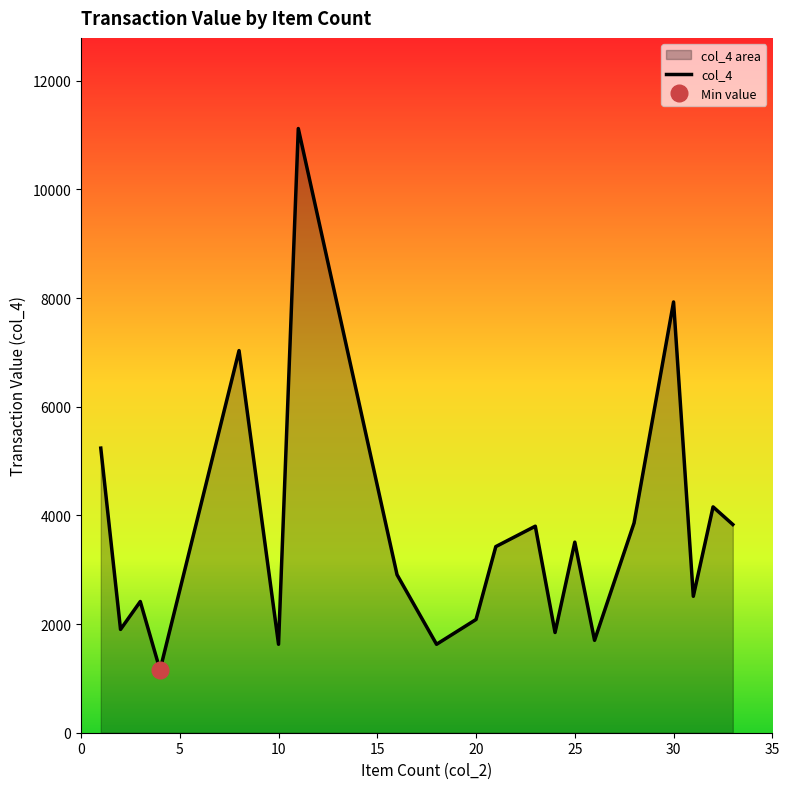

The chart shows a value of 5264.9 at 23. True or false?

False